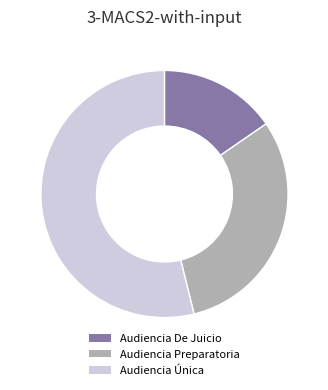

True or false: Audiencia Preparatoria accounts for 45% of the total.

False